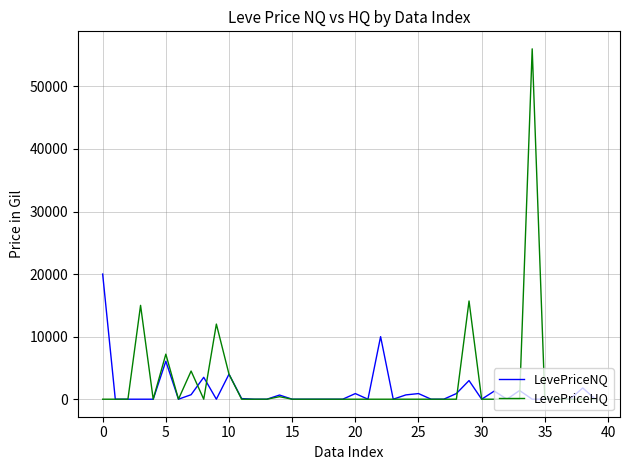

Which series has the largest range (max minus min)?

LevePriceHQ